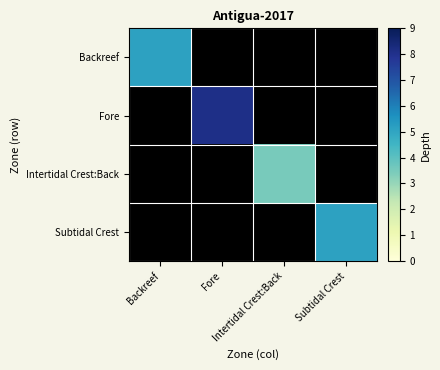

How many data points in Intertidal Crest:Back are above 3?

1